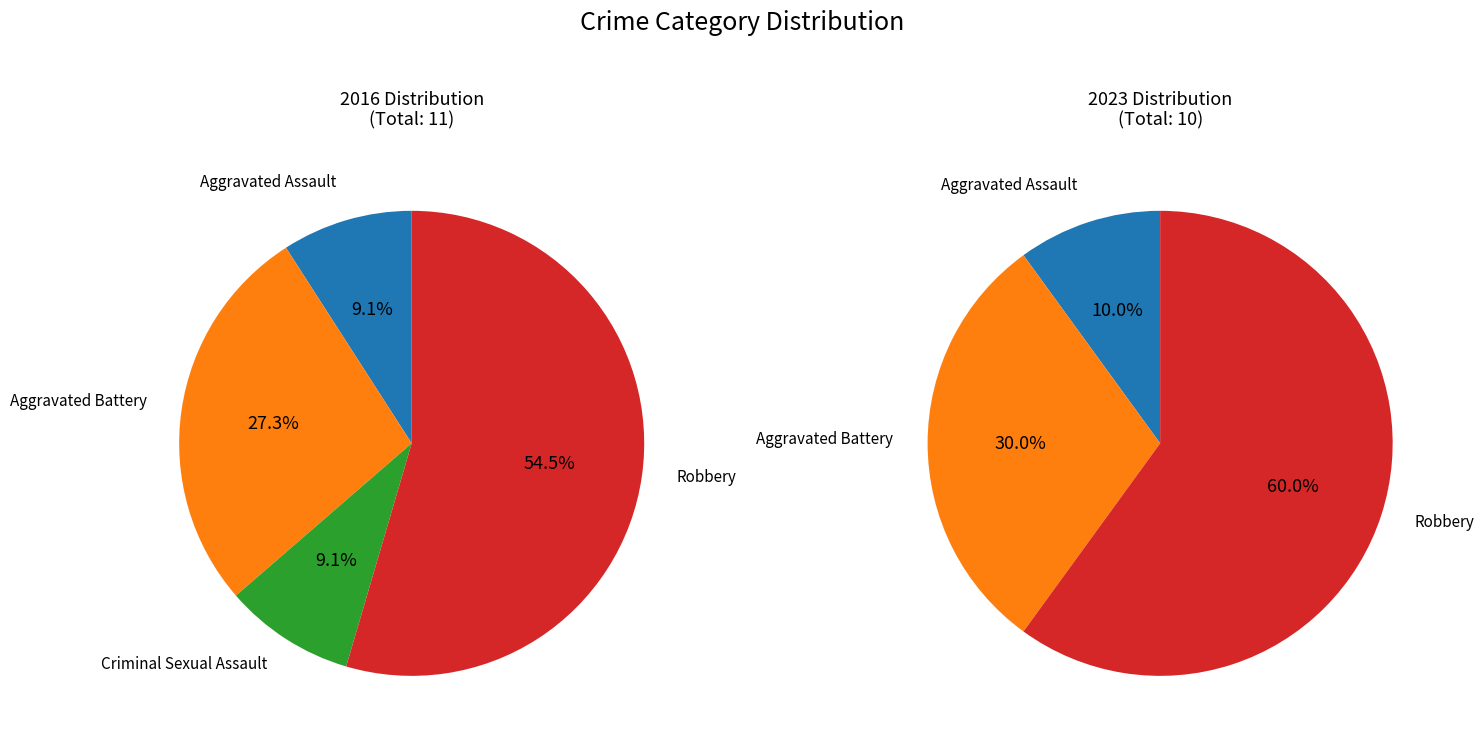

How many slices are in this pie chart?

4